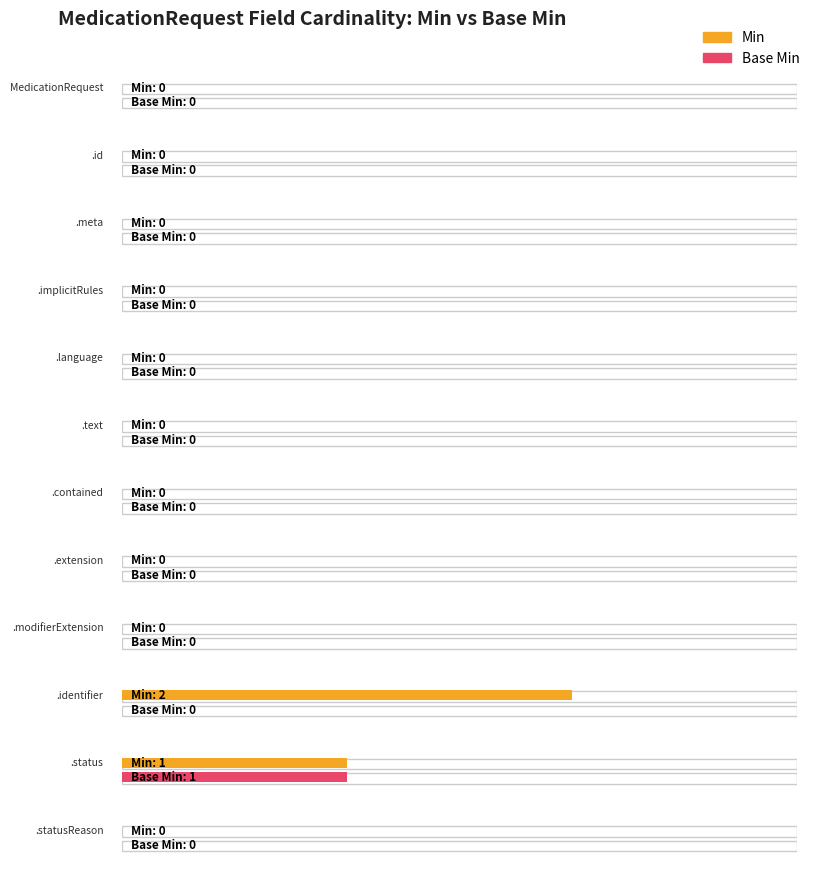

Reading left to right, what are all the values shown in this chart?

Min: 0=0	1=0	2=0	3=0	4=0	5=0	6=0	7=0	8=0	9=2	10=1	11=0
Base Min: 0=0	1=0	2=0	3=0	4=0	5=0	6=0	7=0	8=0	9=0	10=1	11=0